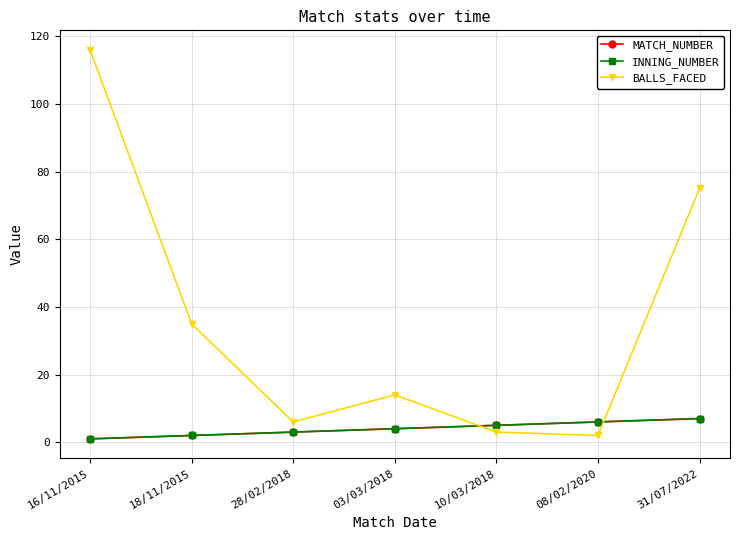

What is the label of the 3rd point from the right?

10/03/2018